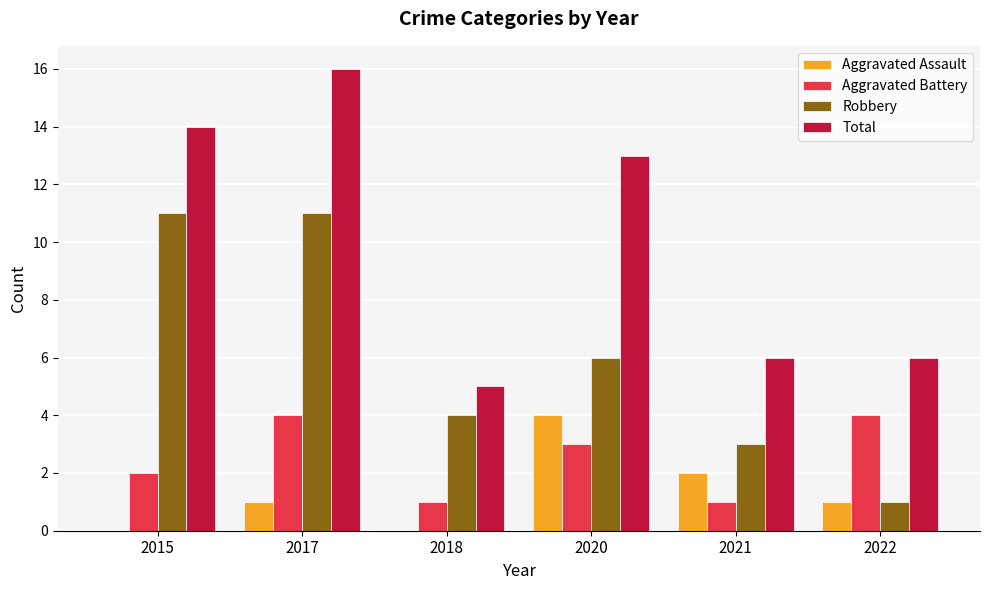

At which label is Total closest to 10?

2020